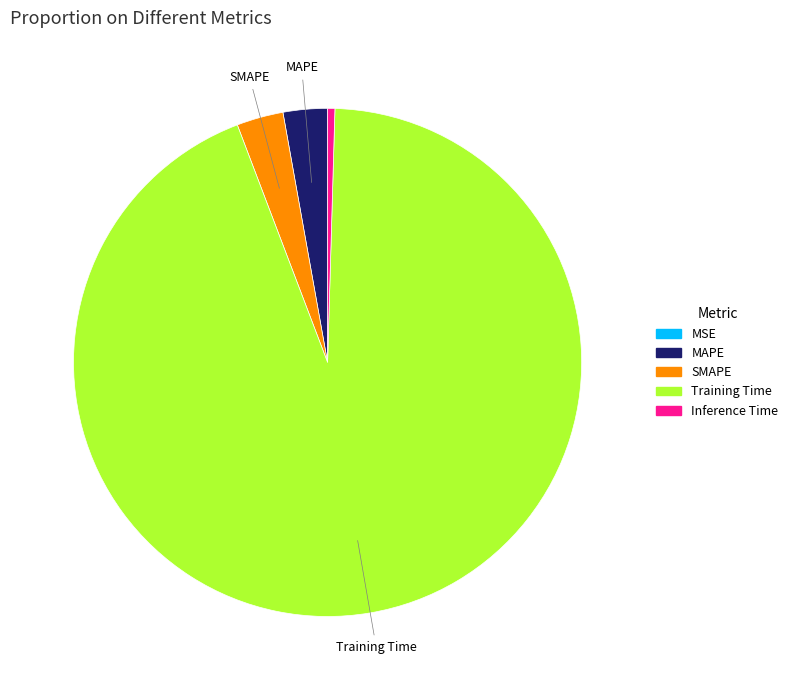

Which slice is the largest?

Training Time